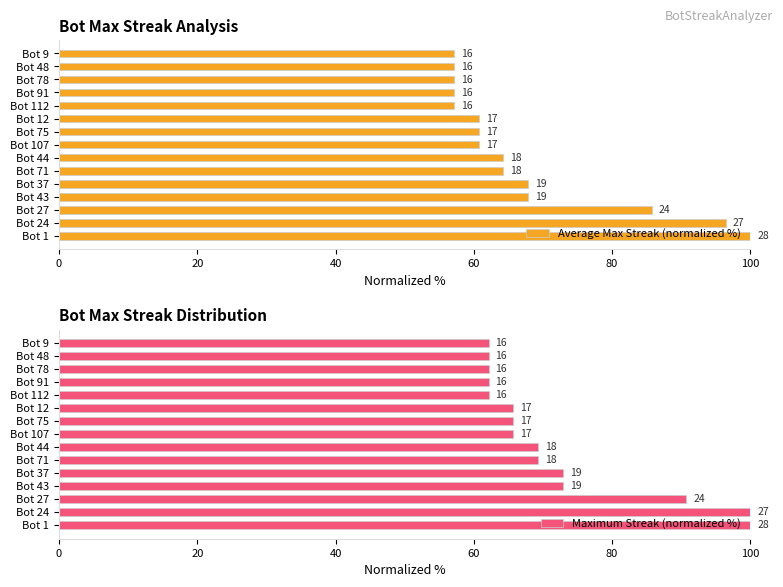

Rank the series at Bot 91 from lowest to highest value.

Average Max Streak (normalized %), Maximum Streak (normalized %)